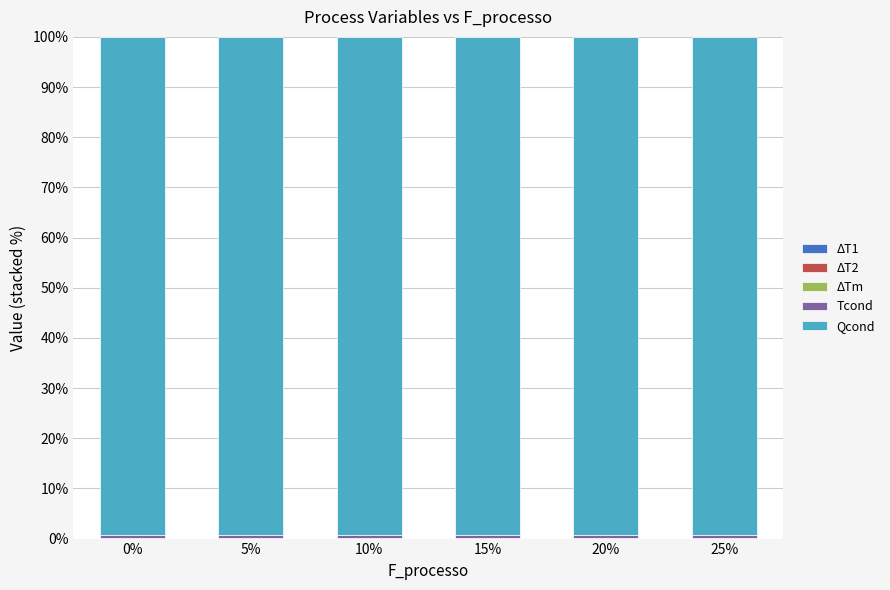

Count the number of categories in the chart.

6